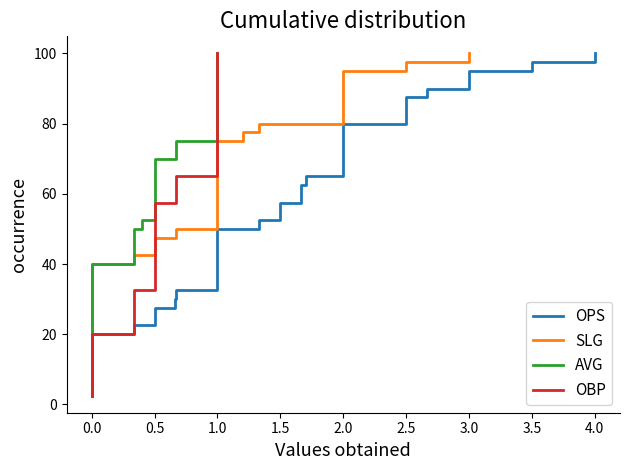

What is the label of the 8th point from the left?

3.0